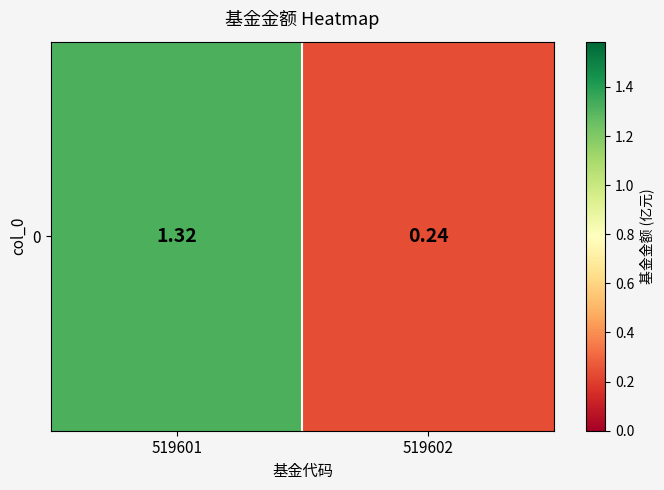

Reading right to left, extract all data points from this chart.

0.2	1.3